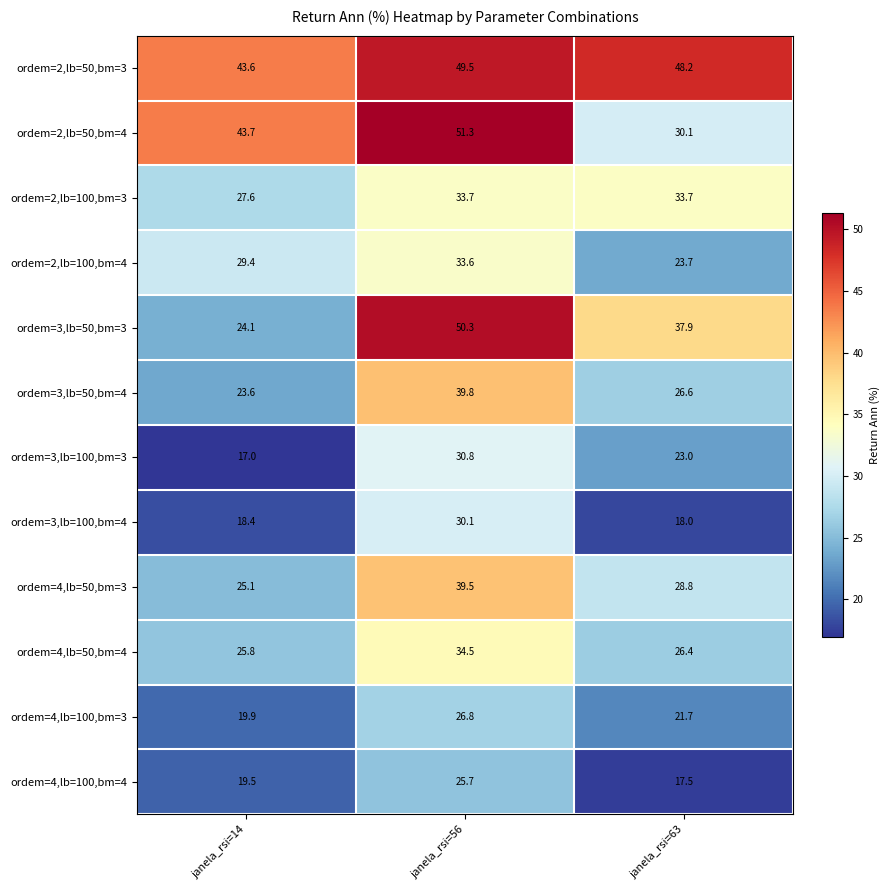

True or false: ordem=3,lb=100,bm=3 has a value of 17.0 at janela_rsi=14.

True